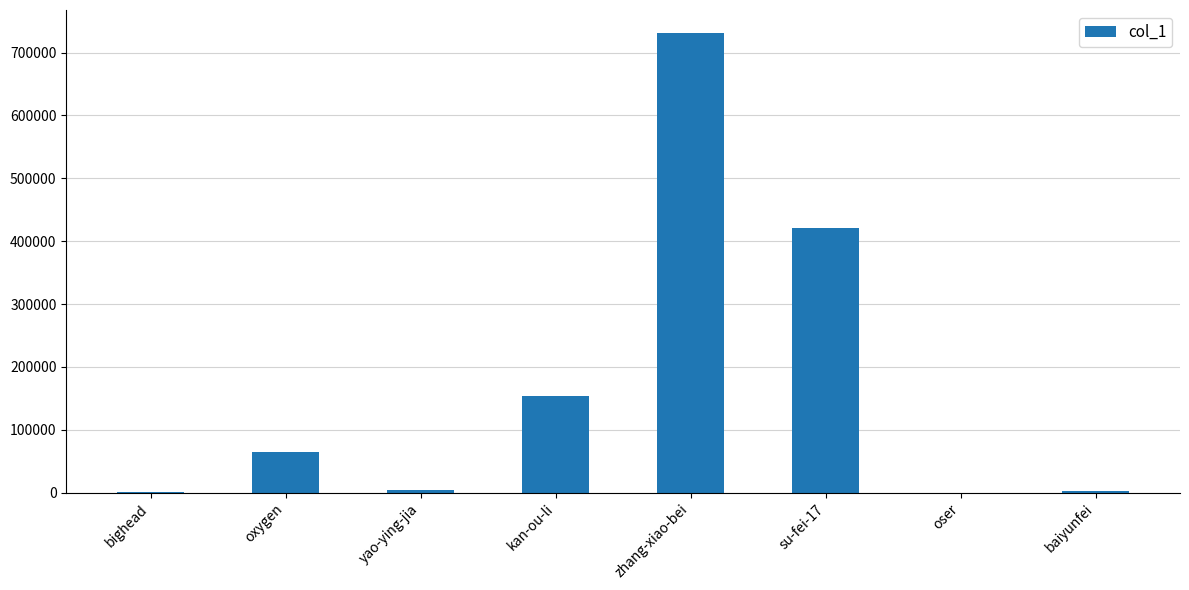

Which has a higher value, oxygen or oser?

oxygen